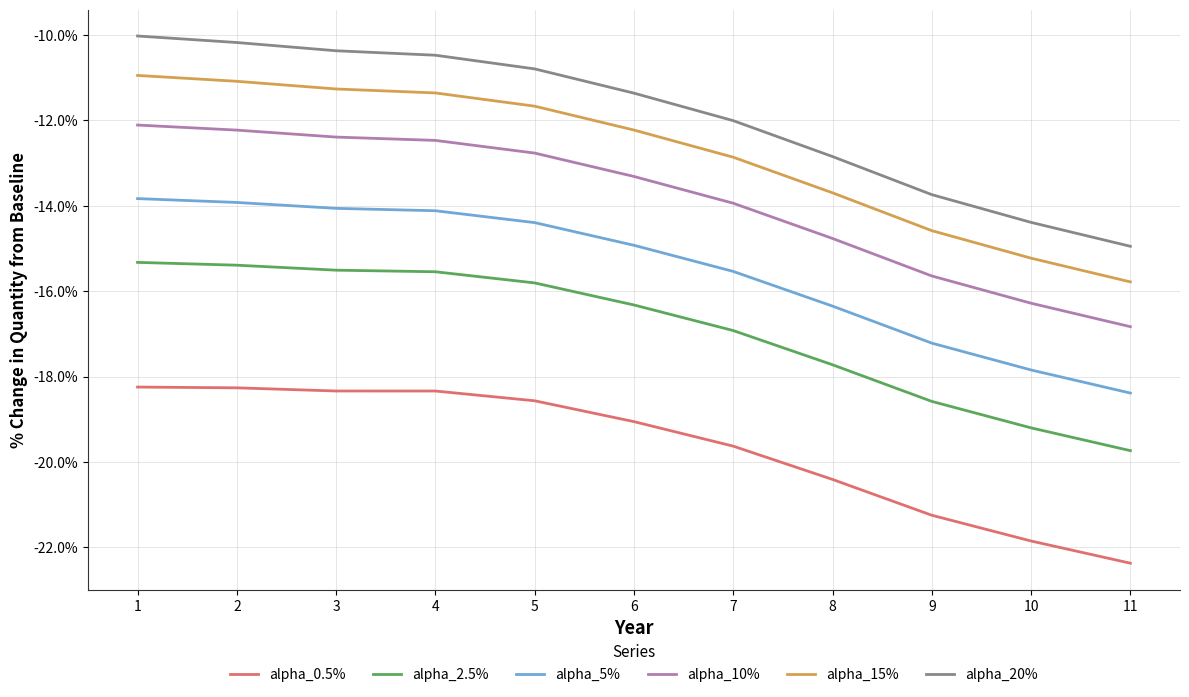

Is this an area chart (filled region under the line)?

No